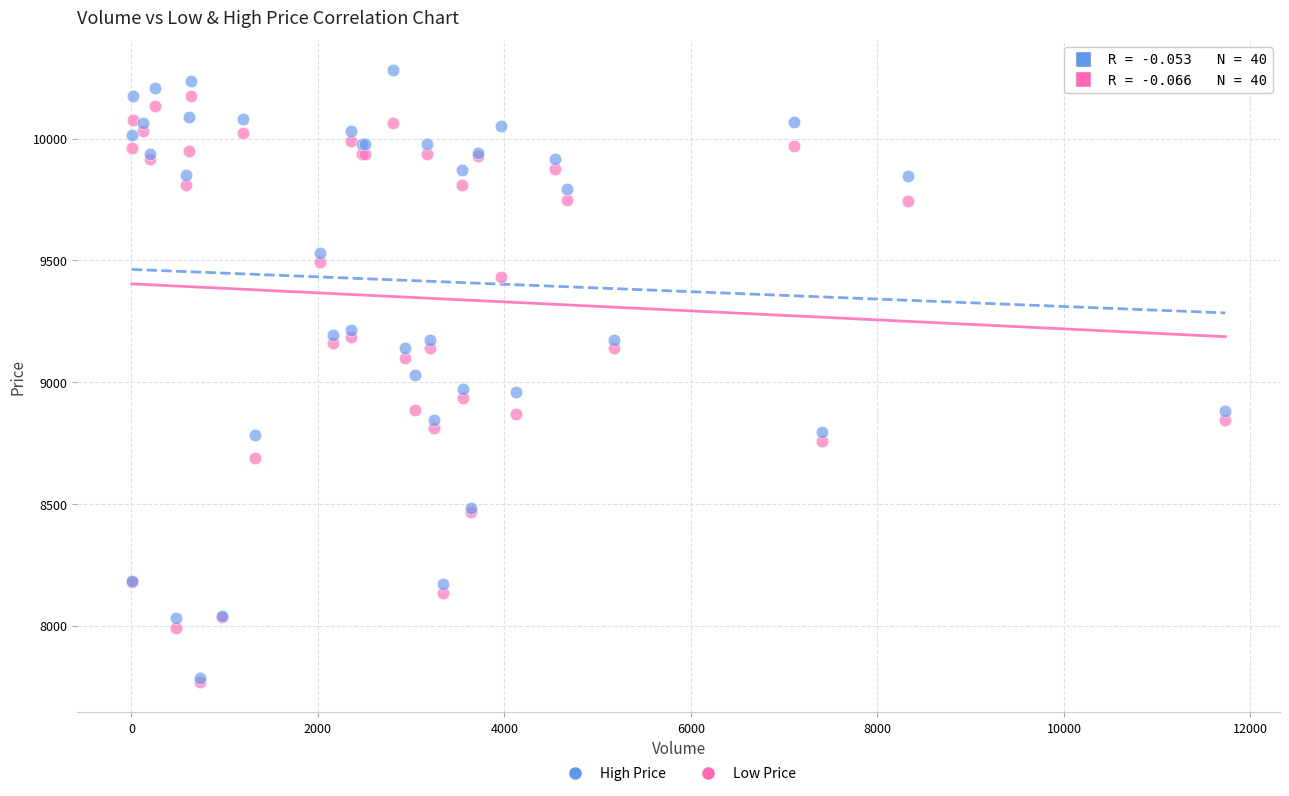

What are all the series names shown in the legend?

High Price, Low Price